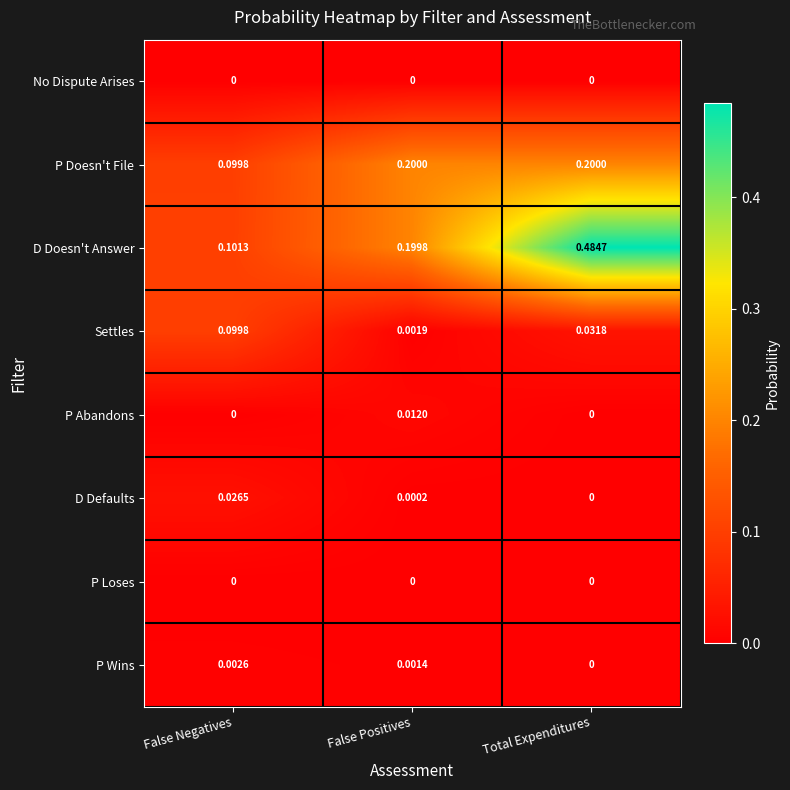

Where is P Wins nearest to the value 0?

Total Expenditures